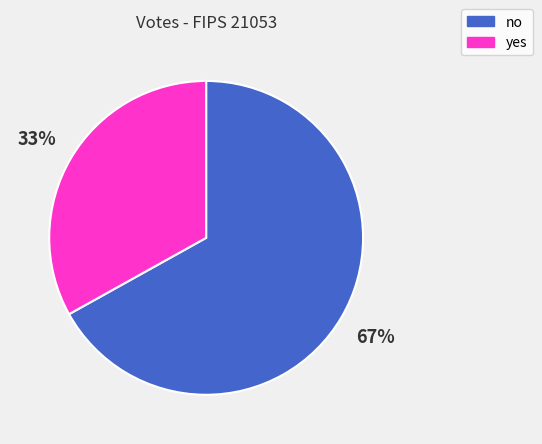

What is the largest slice in the pie chart?

no